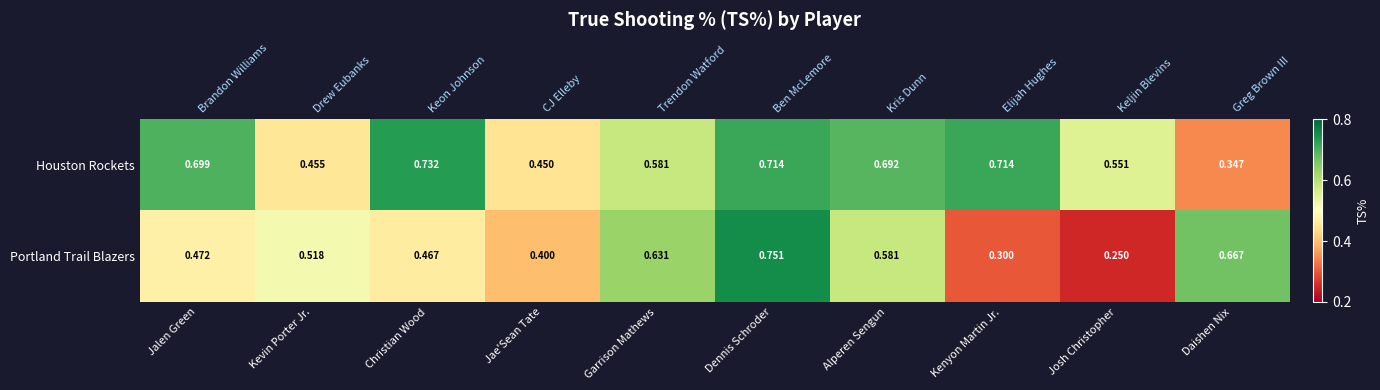

What is the sum of all Houston Rockets values?

5.9